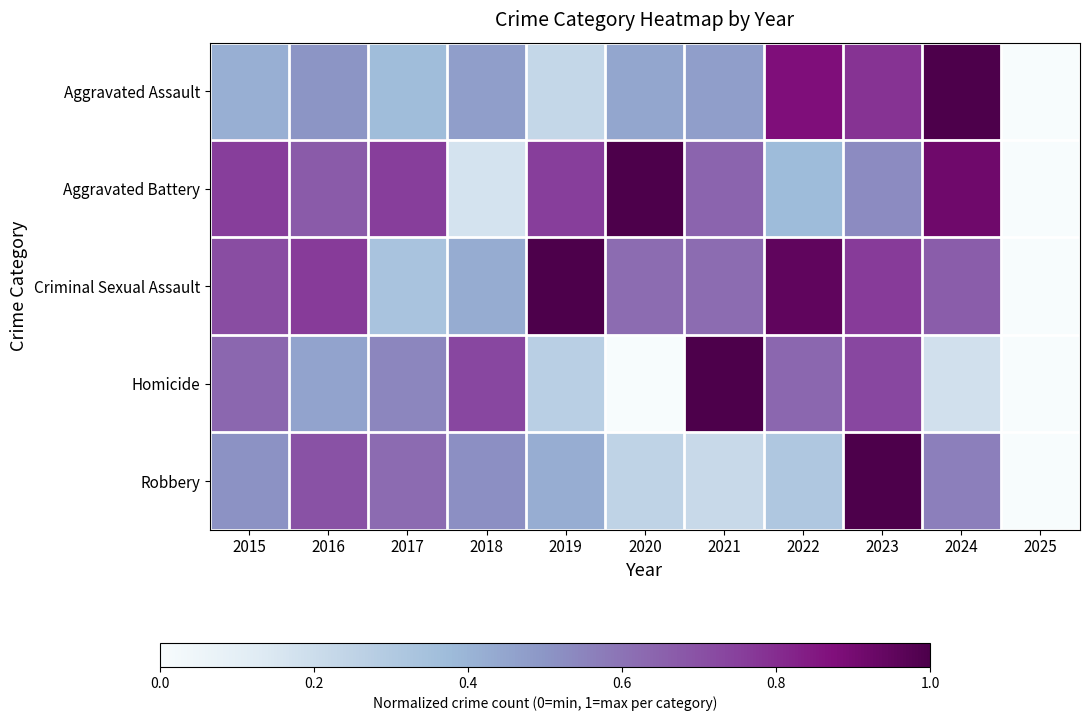

What is the spread (max minus min) of values at 2022?

0.6